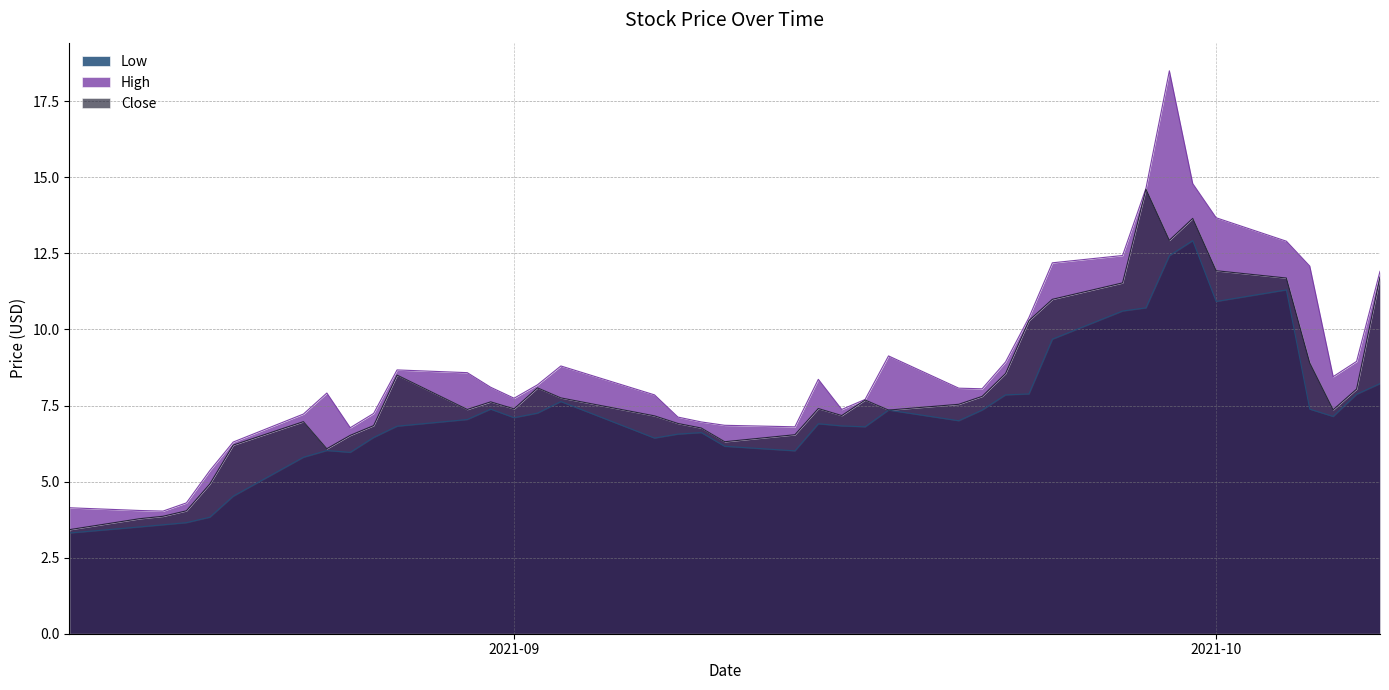

Which series has the largest total across all categories?

High